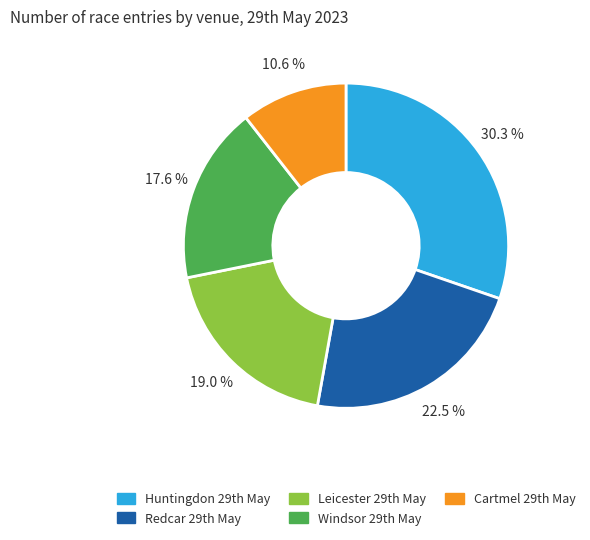

Is there any slice that represents more than half of the pie?

No